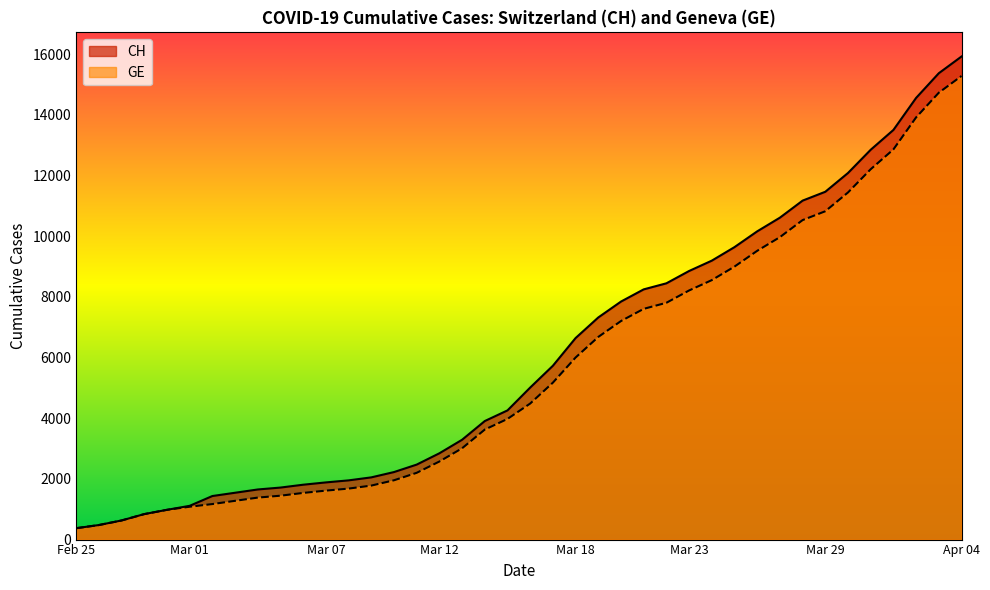

What is the difference between the highest and lowest values at Mar 18?

642